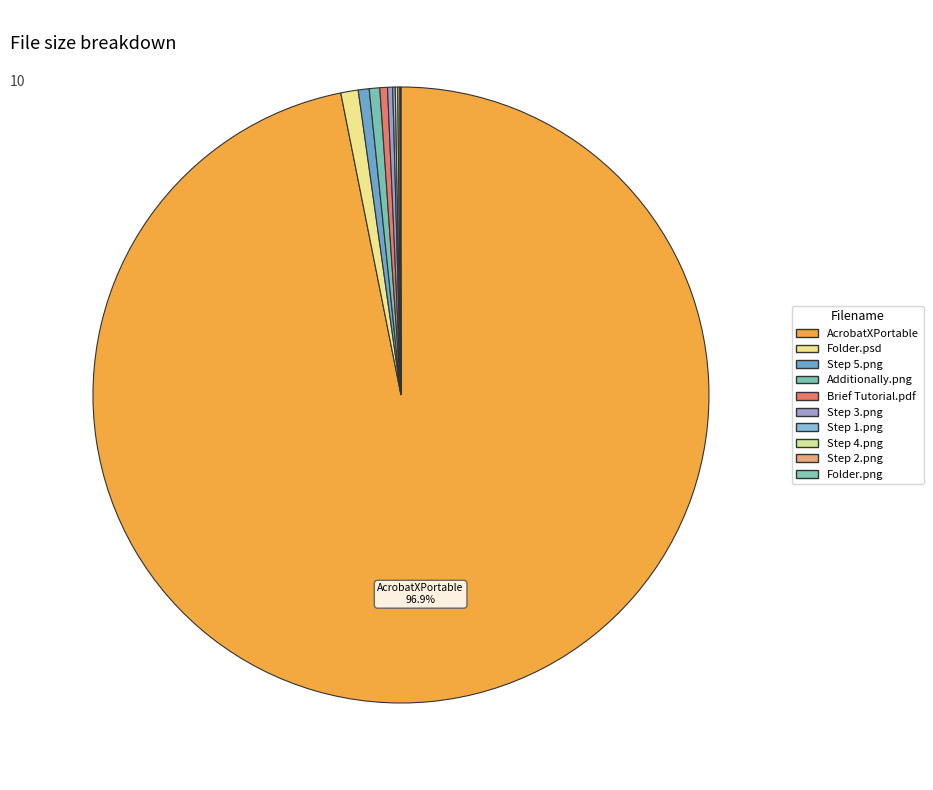

What percentage do Additionally.png and Step 1.png together represent?

0.7%